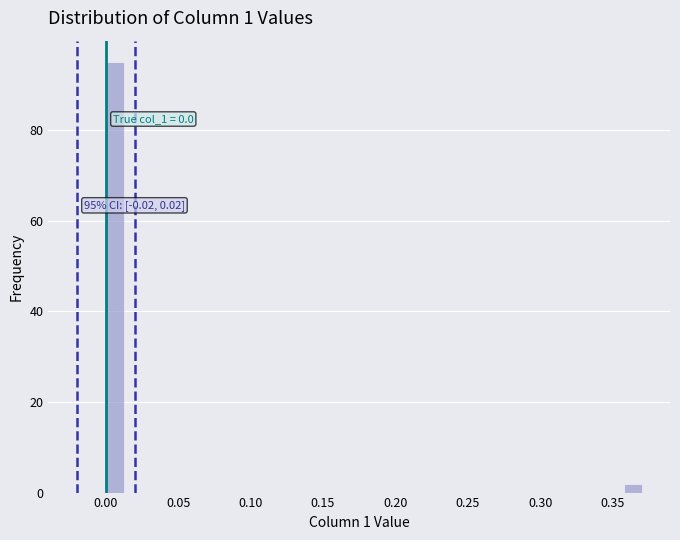

Read against the x-axis, roughly where is the centre of the tallest bar?

0.005